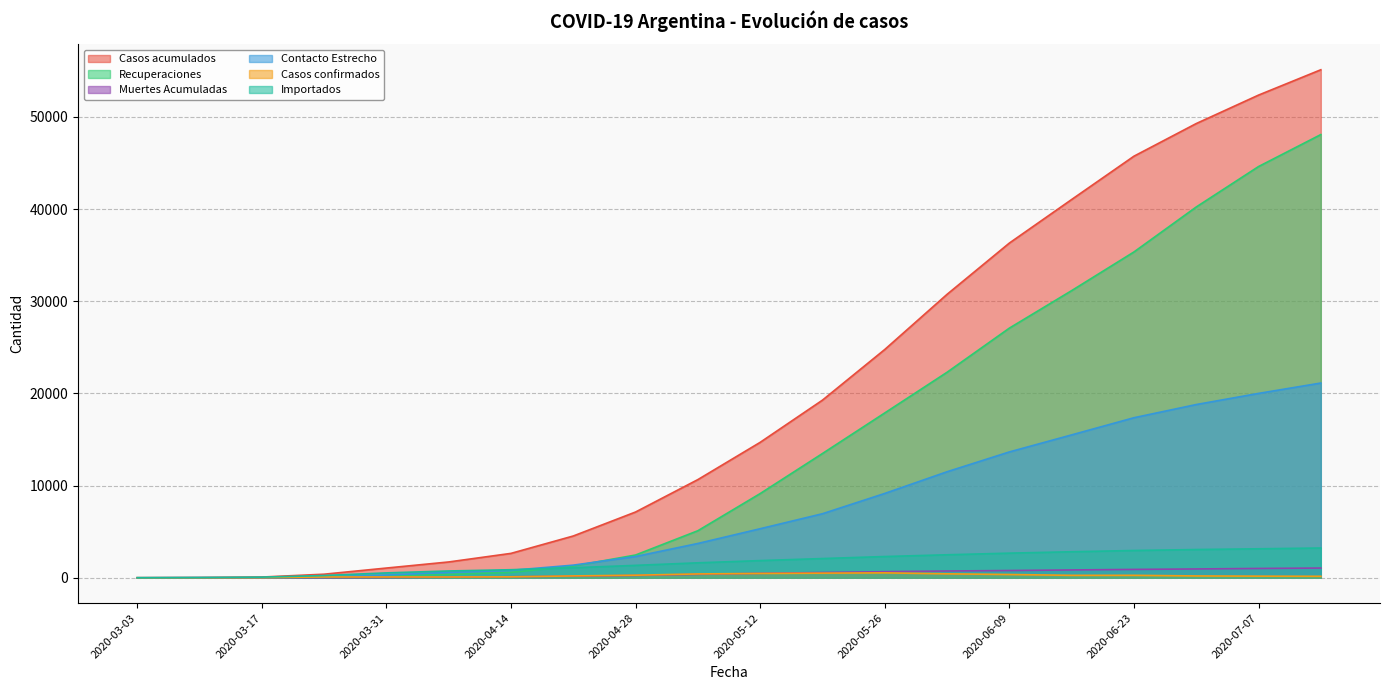

What are all the series names shown in the legend?

Casos acumulados, Recuperaciones, Muertes Acumuladas, Contacto Estrecho, Casos confirmados, Importados